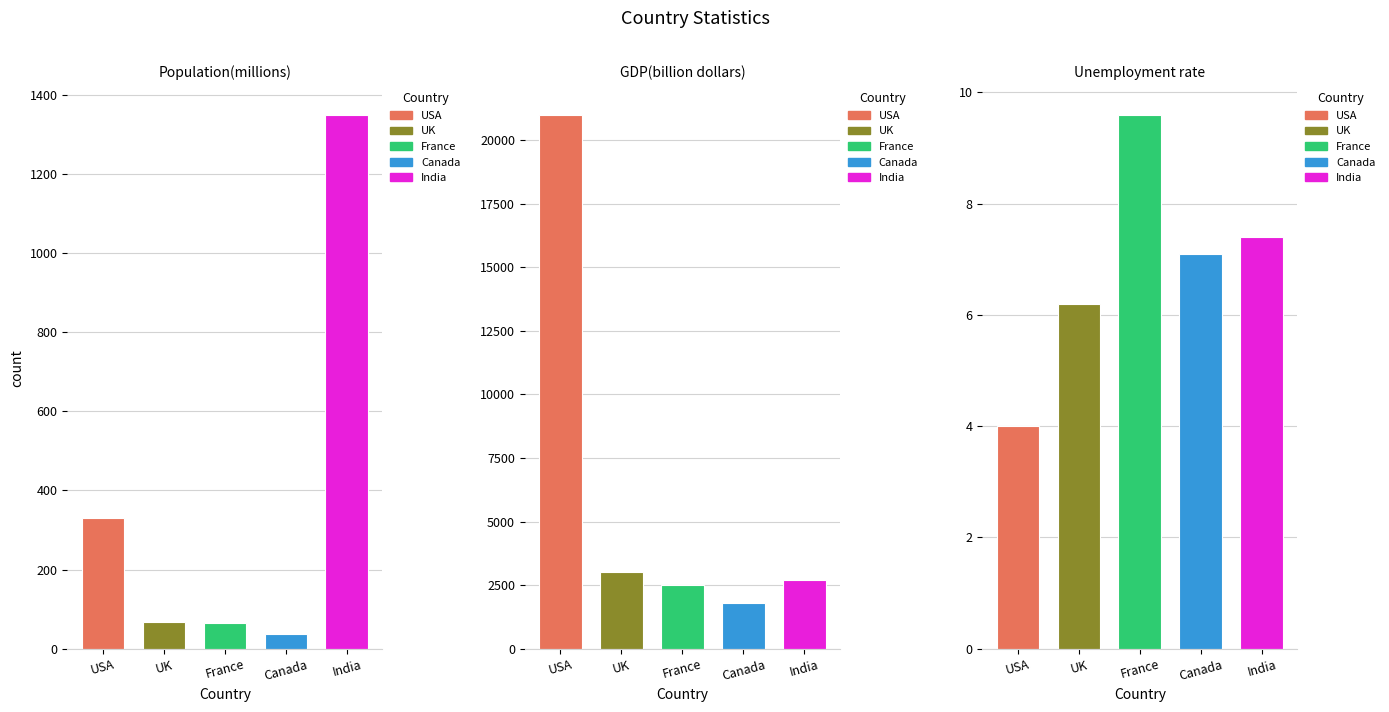

What is the label of the 5th bar from the left?

India